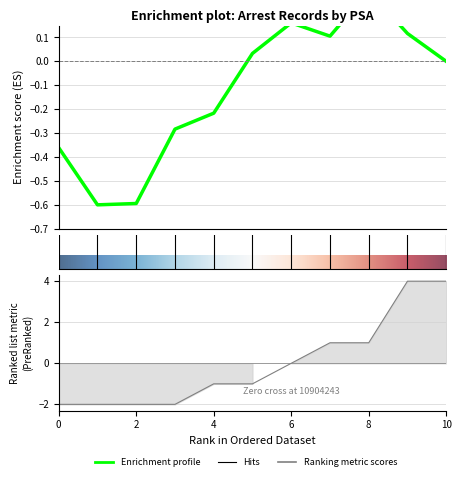

How many values are below zero?

6